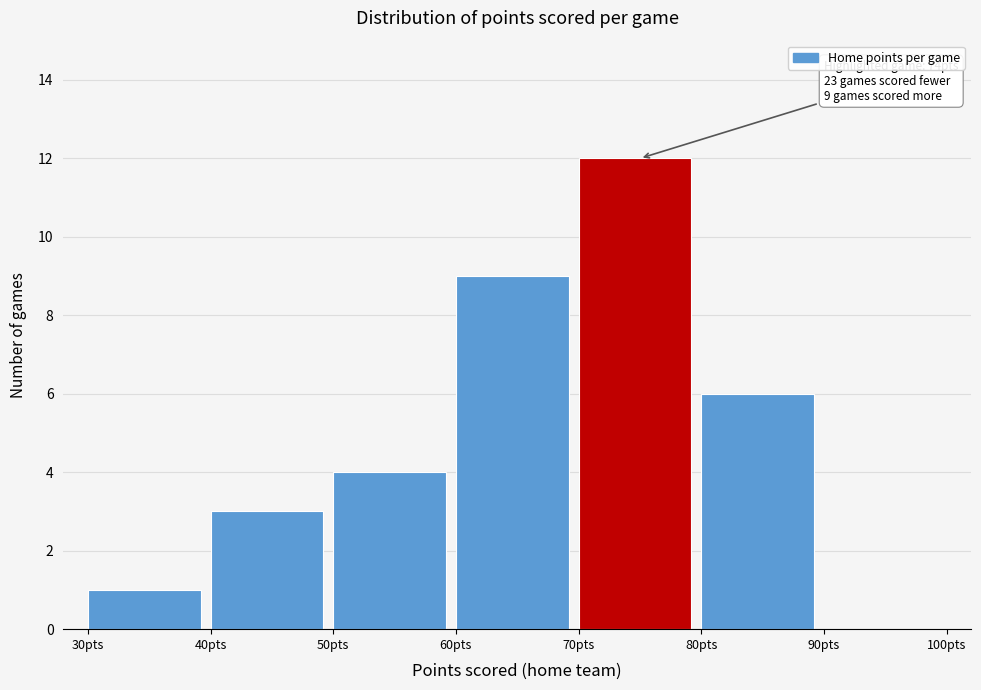

Over which range of the x-axis is the bar tallest?

70 to 80